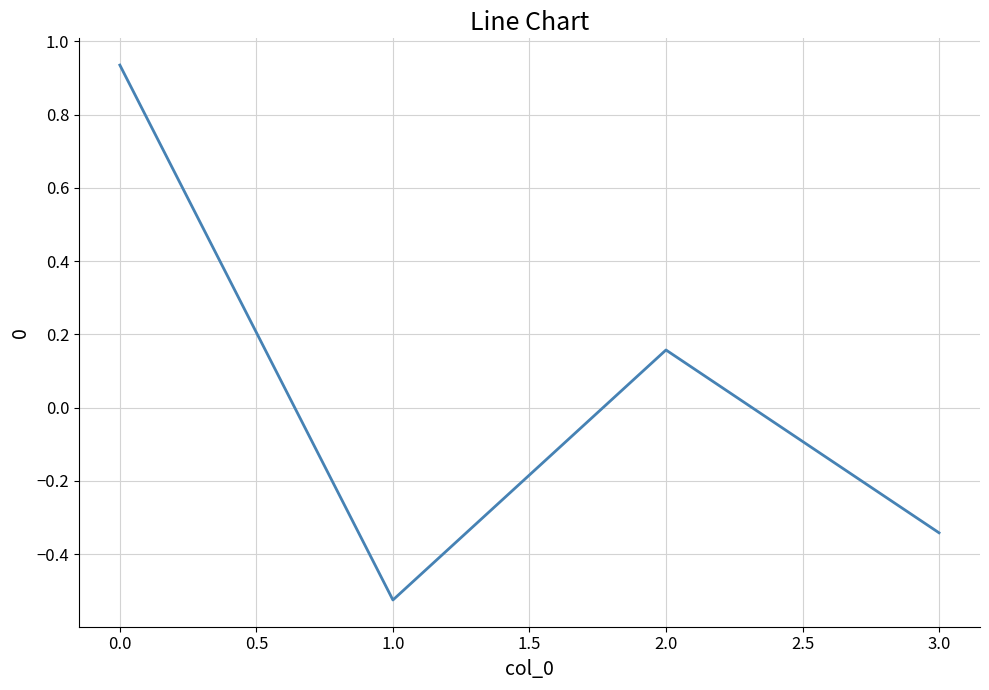

True or false: the data shows 0.0 at 2.0.

False